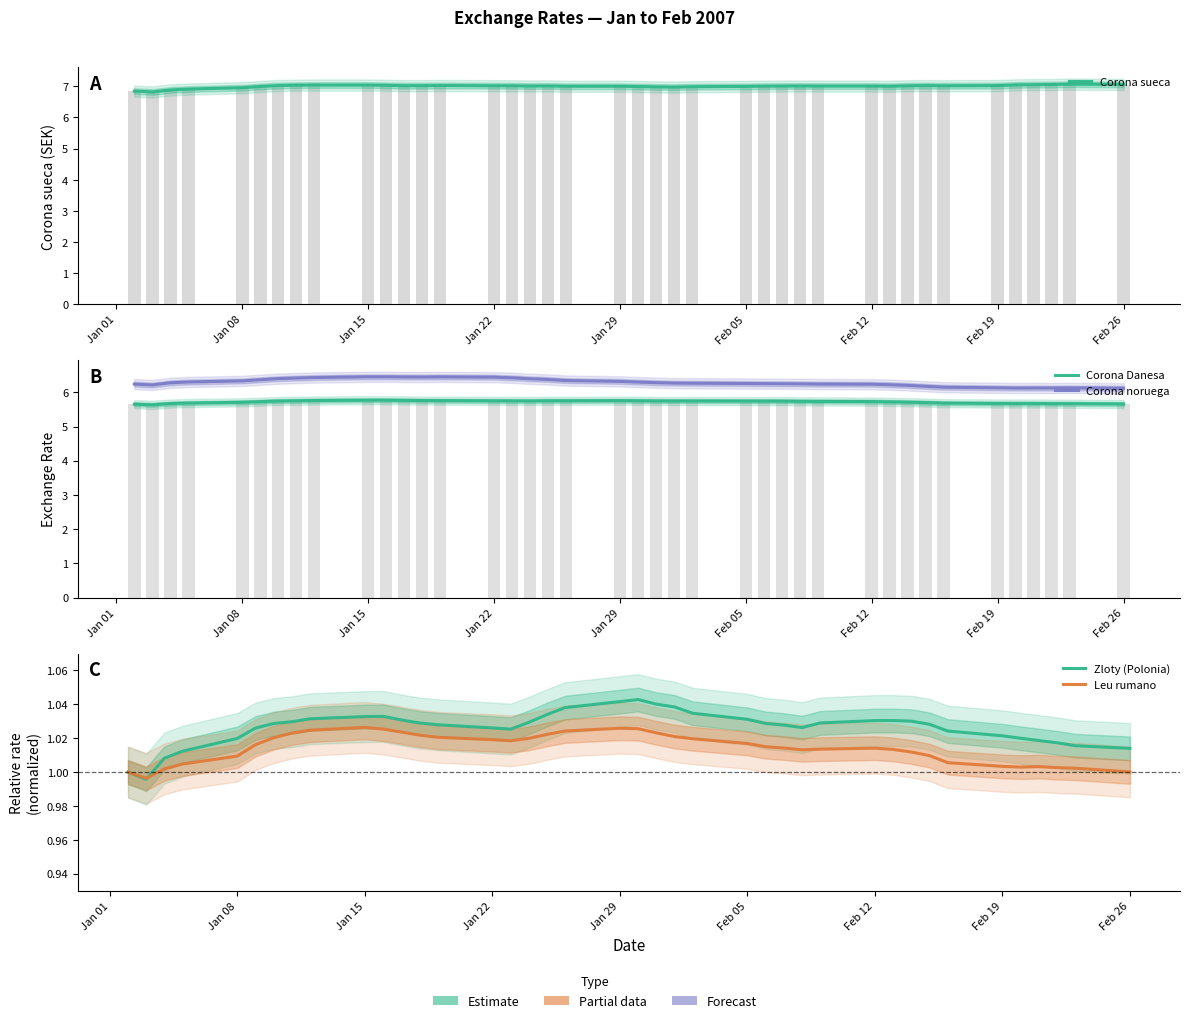

What position from the right is Feb 05?

16